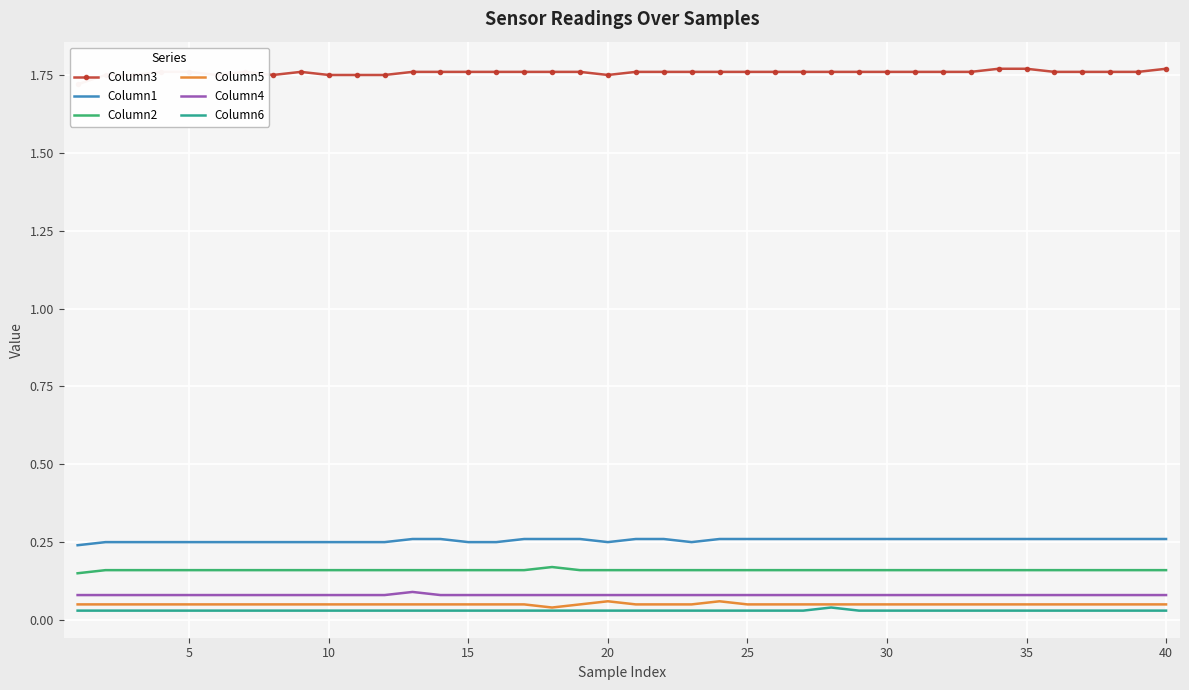

What is the average value of the Column5 series?

0.1